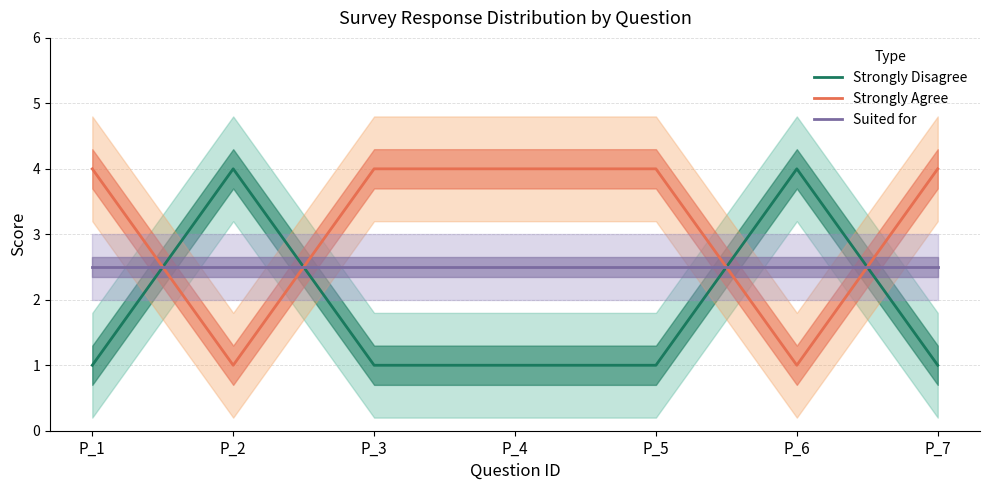

Which has a higher value, P_4 or P_7?

P_4